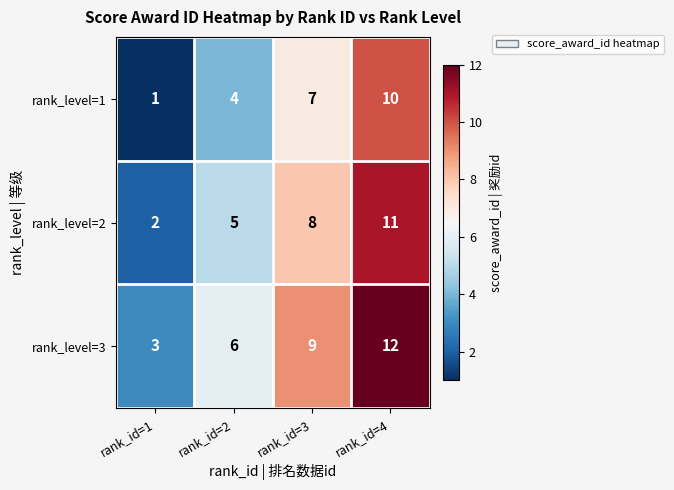

Is the value of rank_level=3 at rank_id=4 greater than the value of rank_level=1 at rank_id=4?

Yes